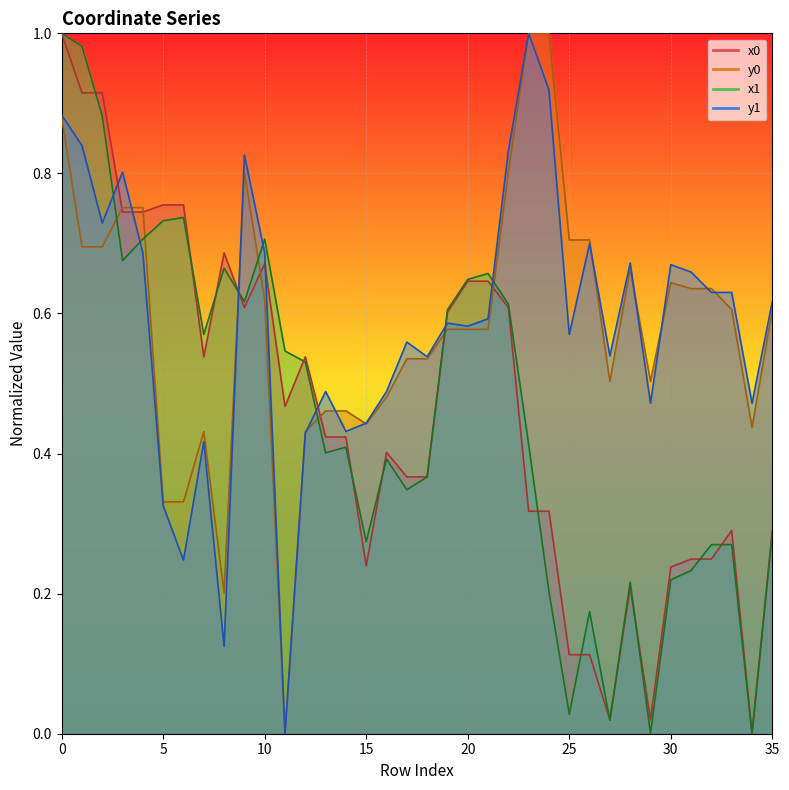

Where is the first local maximum for y0?

7